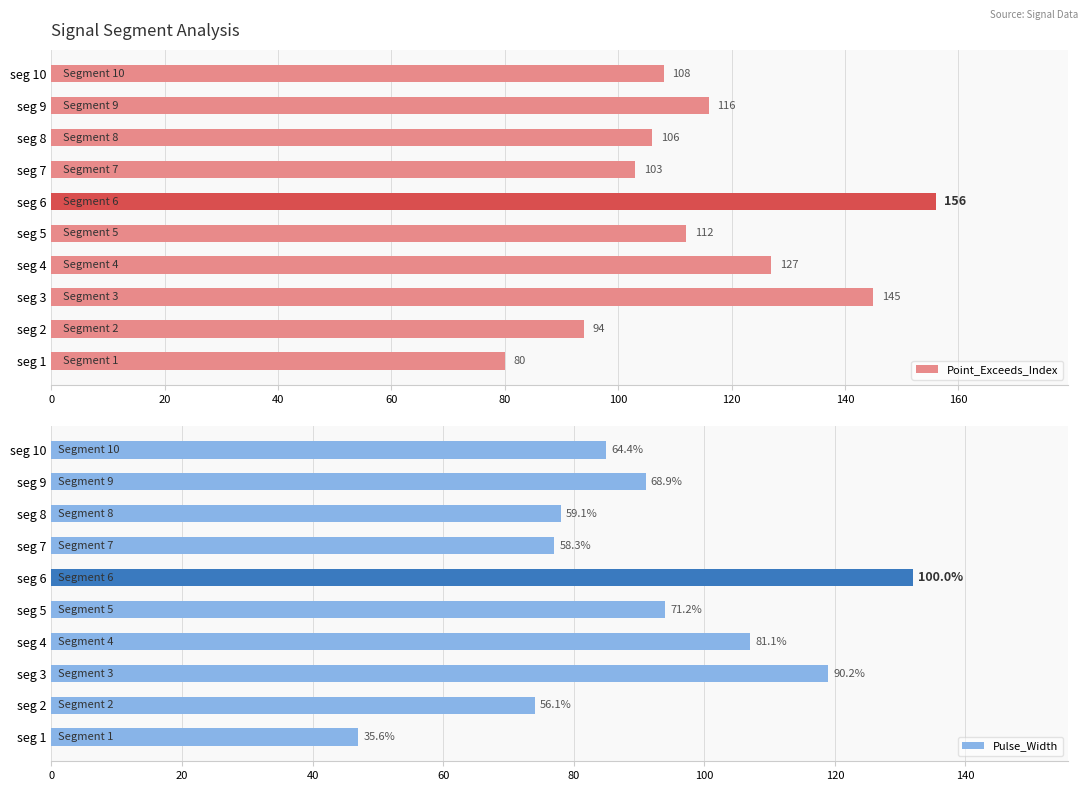

What value does the Point_Exceeds_Index series have at seg 1?

80